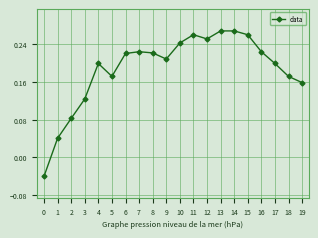

What is the change in value from 1 to 14?

+0.2